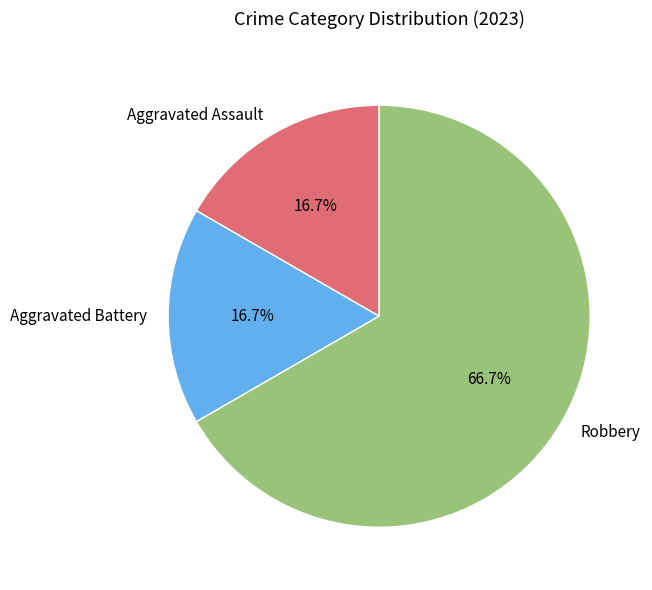

To the nearest percent, what is the combined percentage of Aggravated Battery and Aggravated Assault?

33%